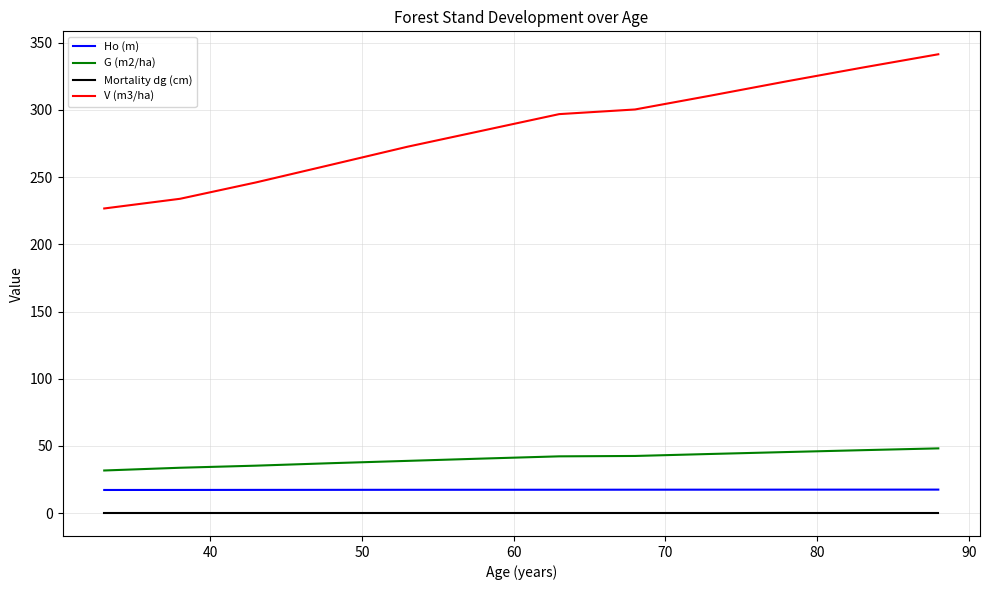

Which series has the largest total across all categories?

V (m3/ha)